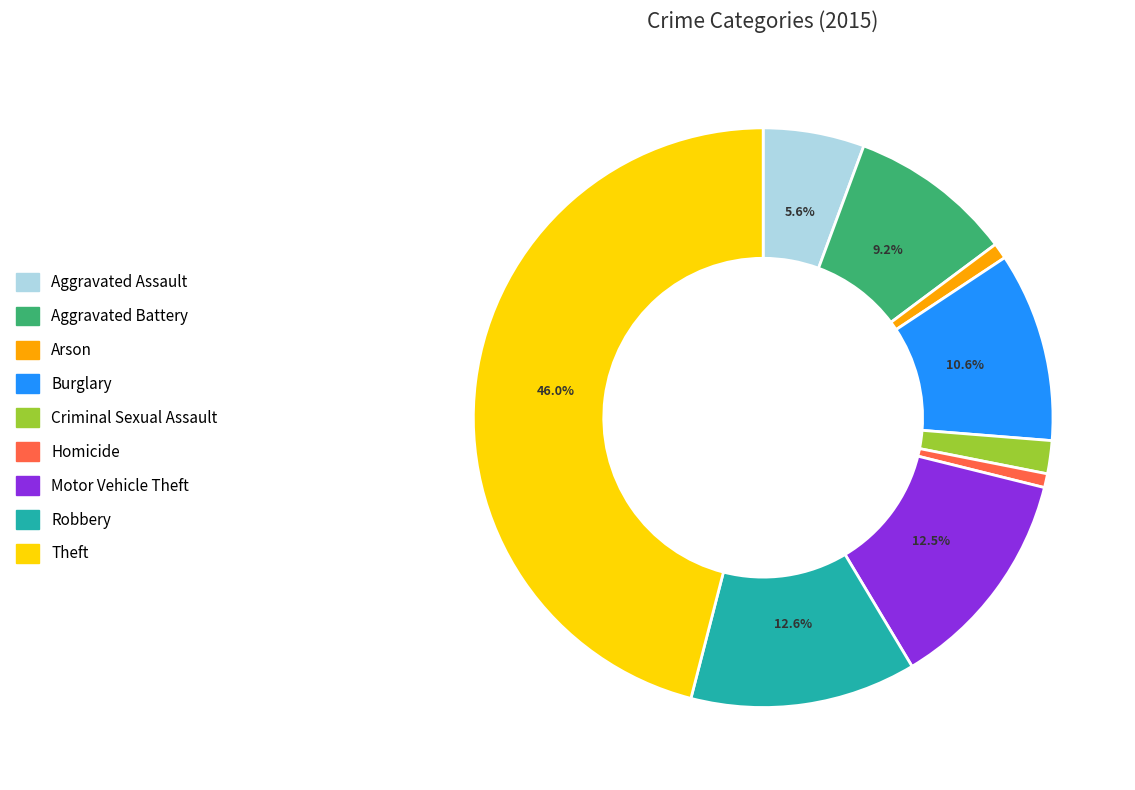

To the nearest percent, what portion does Arson represent?

1%